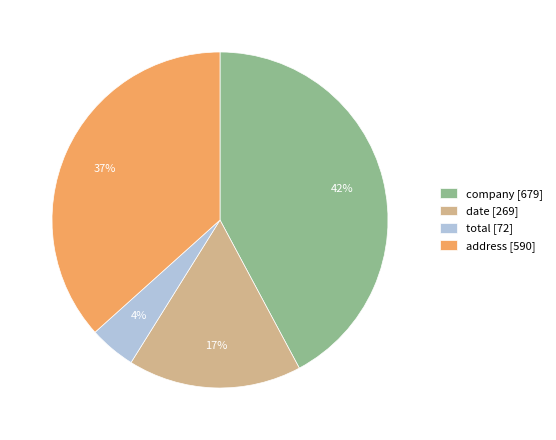

What percentage is the address slice, to the nearest percent?

37%